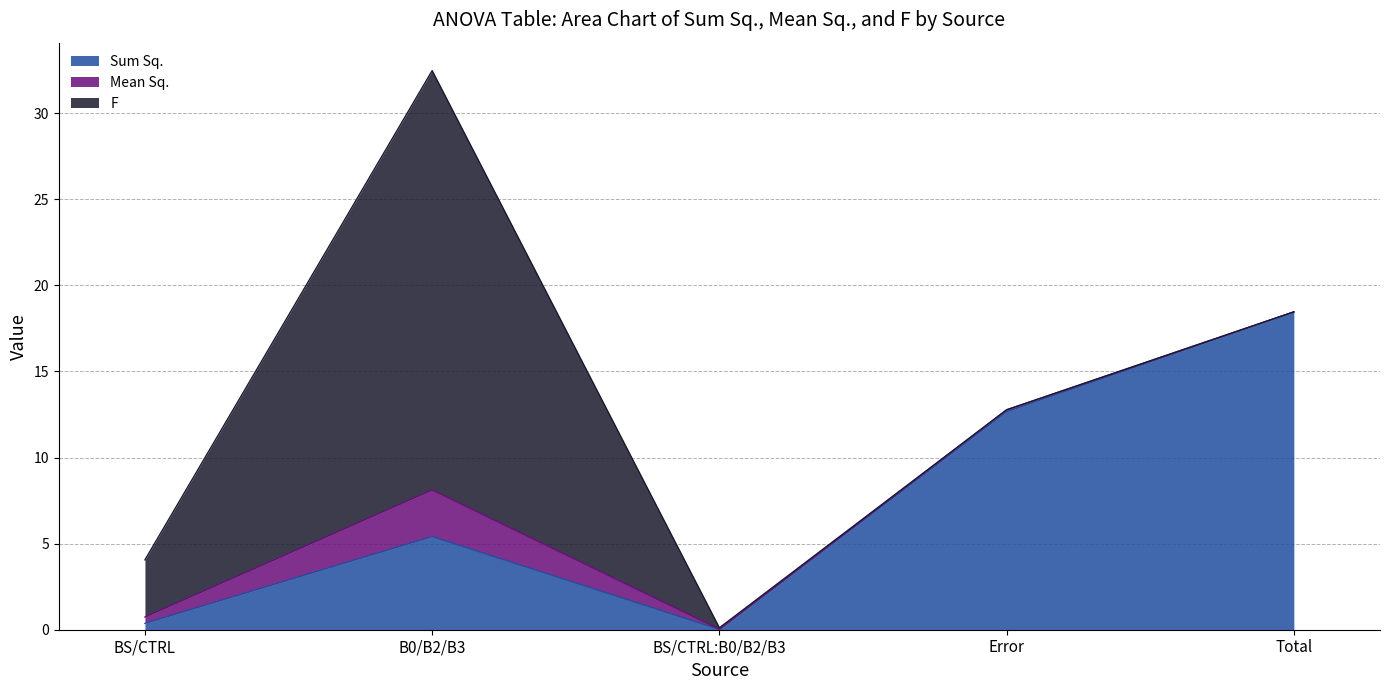

Which series changed the most between BS/CTRL and Error?

Sum Sq.